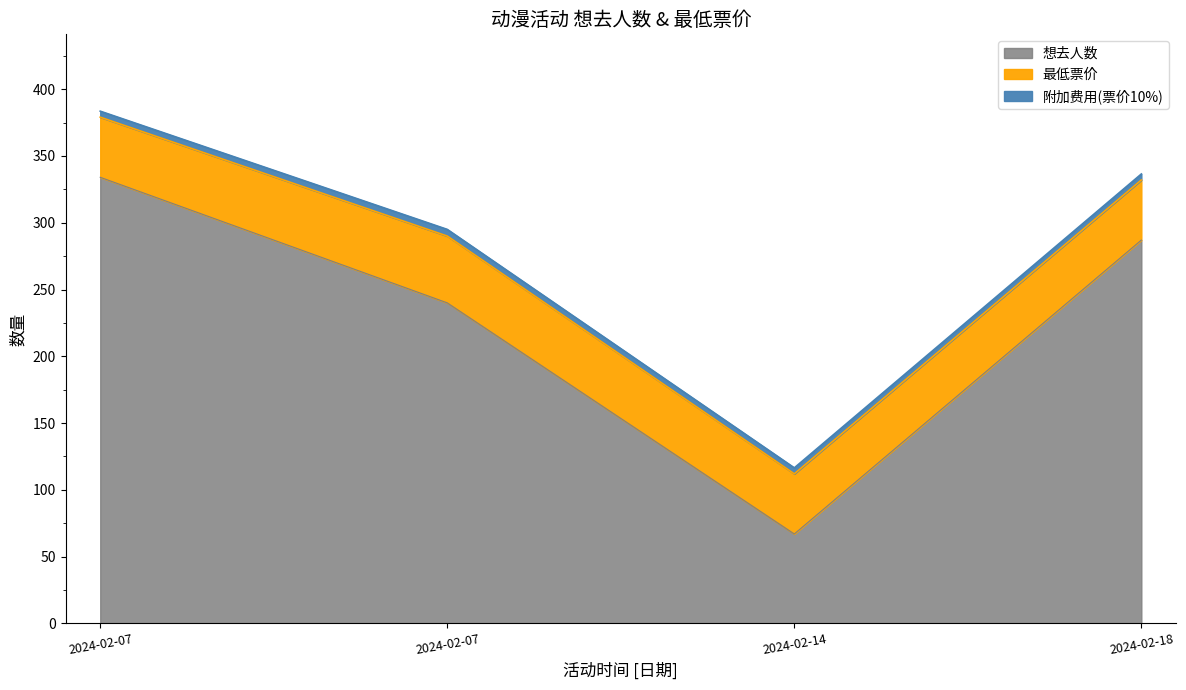

What is the change in value from 2024-02-14 to 2024-02-18?

+220